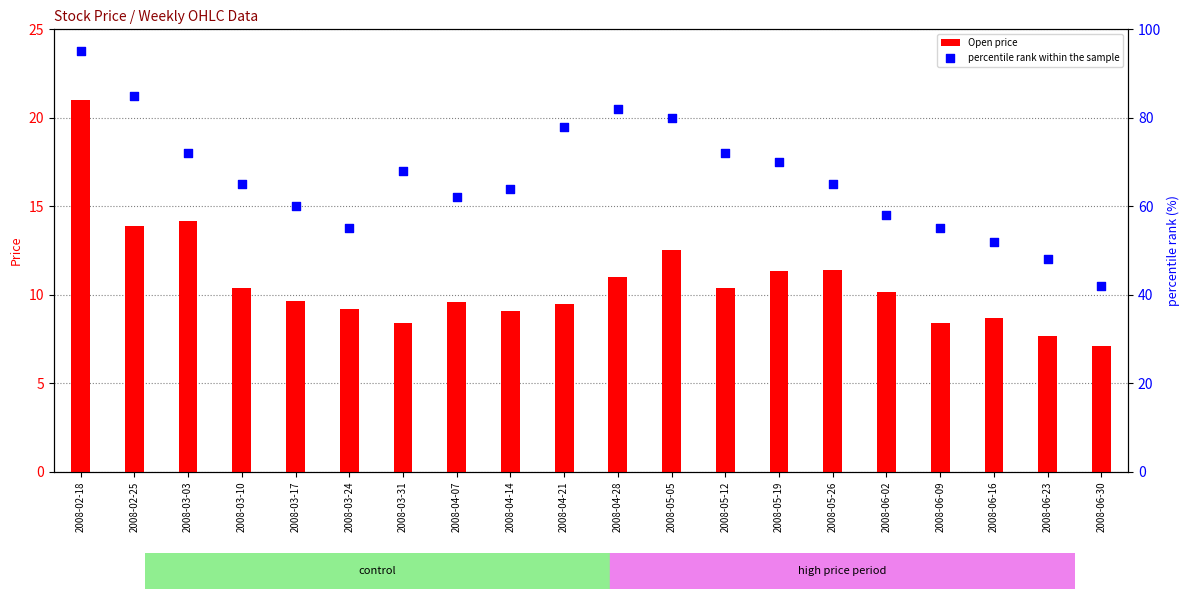

At which category is the sum across all series the highest?

2008-02-18